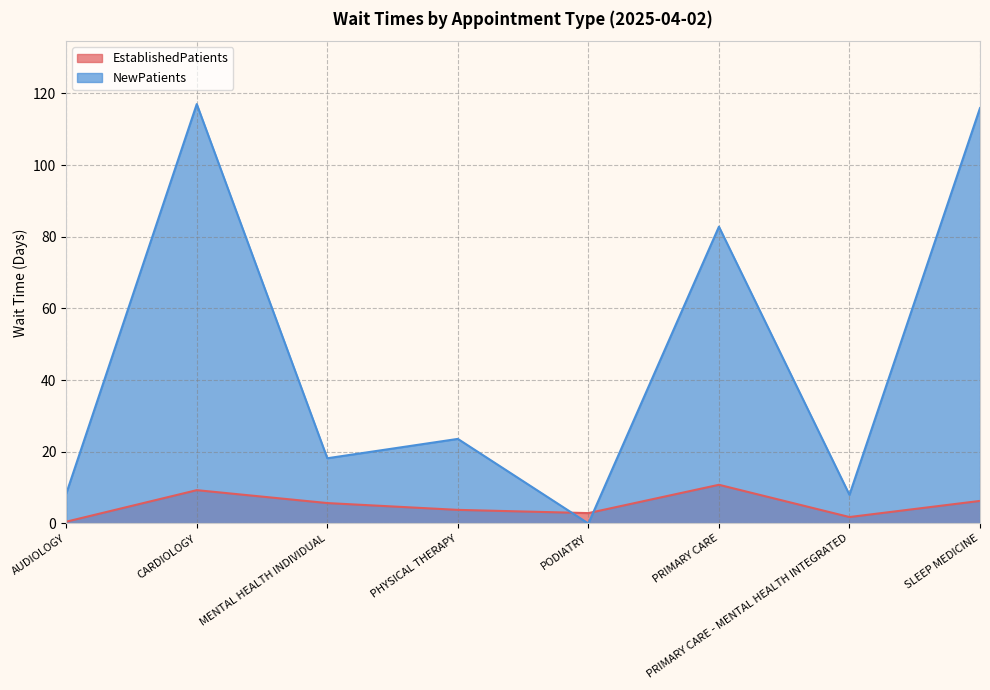

What is the difference between the NewPatients values at MENTAL HEALTH INDIVIDUAL and PODIATRY?

18.2